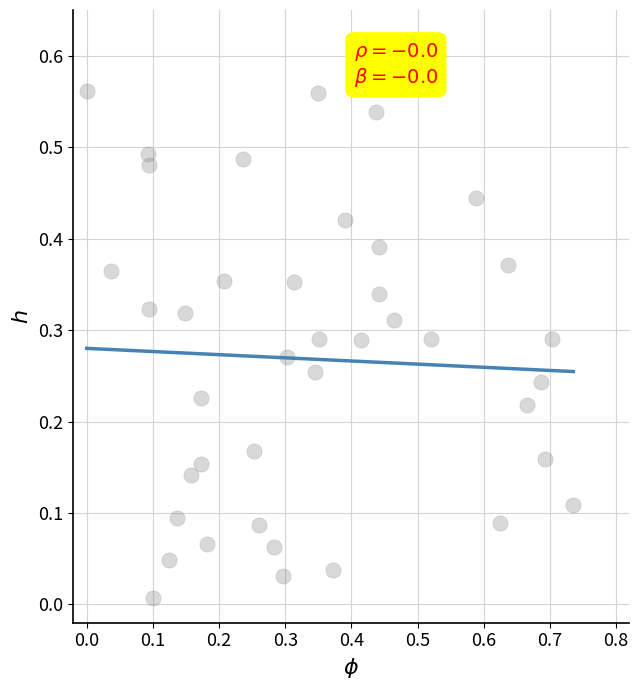

What is the range of X values (max minus min)?

0.7